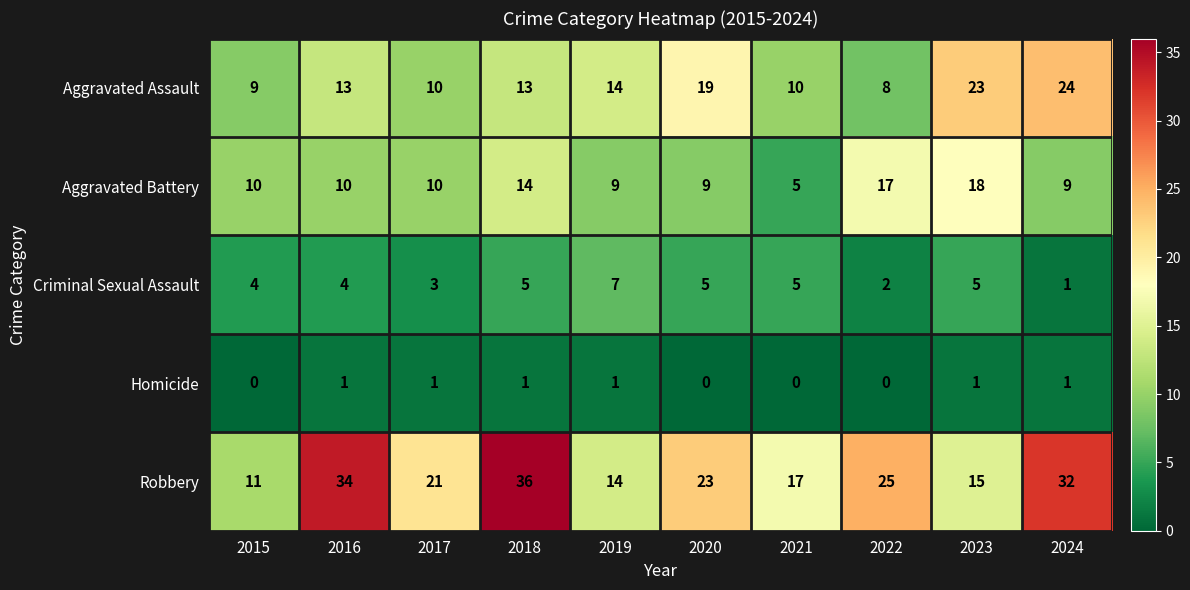

What is the total value across all series at 2019?

45